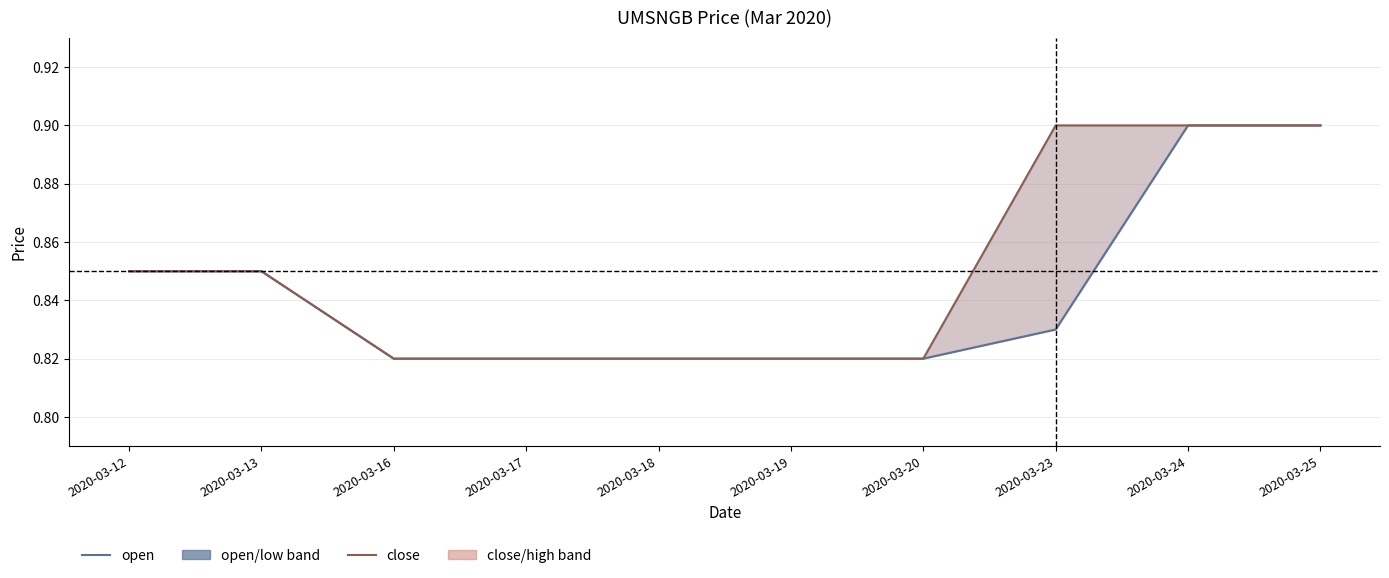

The open series shows 1.3 at 2020-03-24. True or false?

False